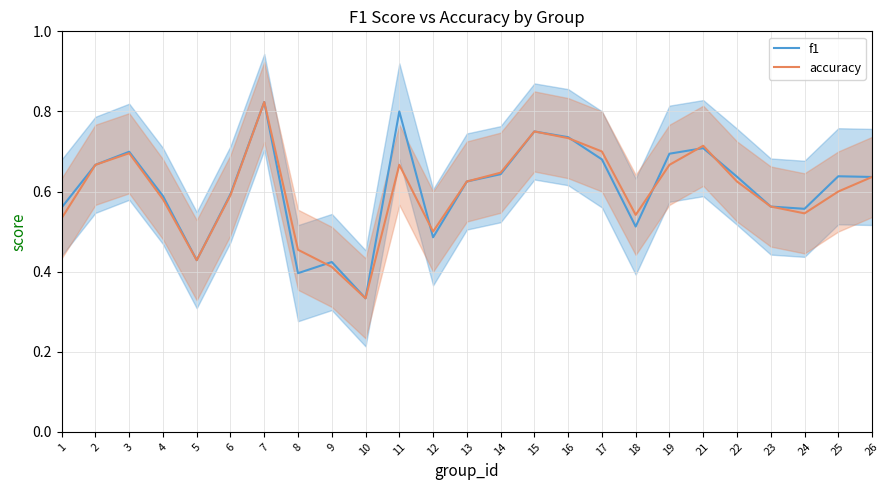

List the series in order of their peak value, lowest first.

f1, accuracy